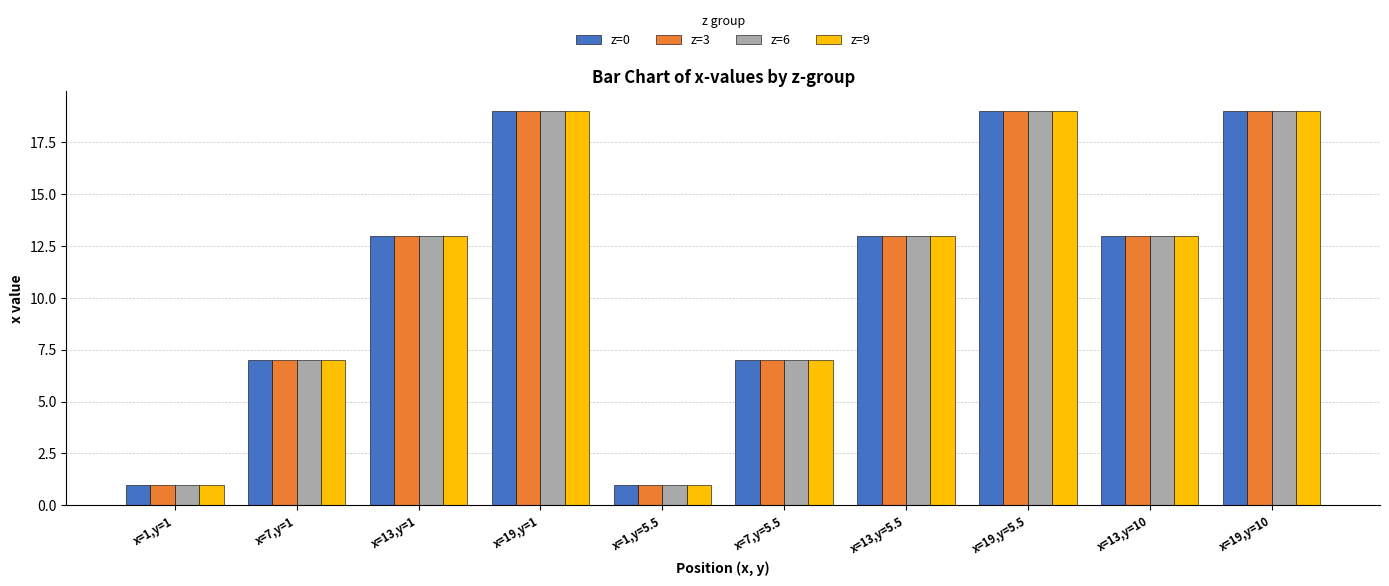

What is the label of the 3rd bar from the right?

x=19,y=5.5